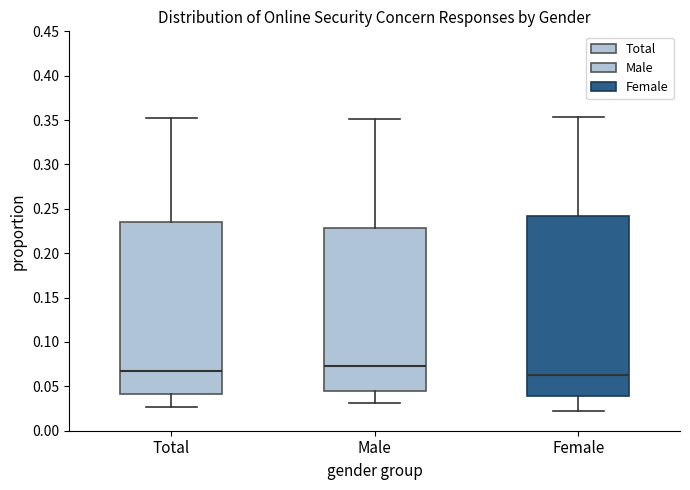

Comparing the boxes themselves (not the whiskers), which one is the tallest?

Female